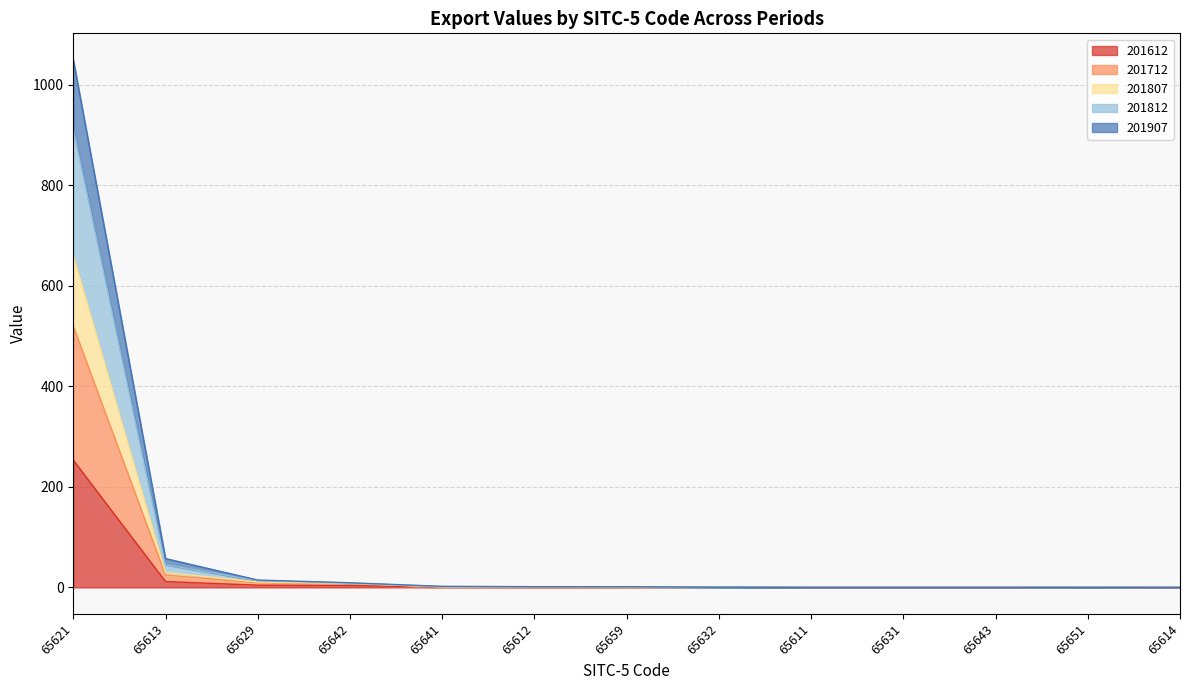

True or false: 201907 and 201812 cross at least once.

False